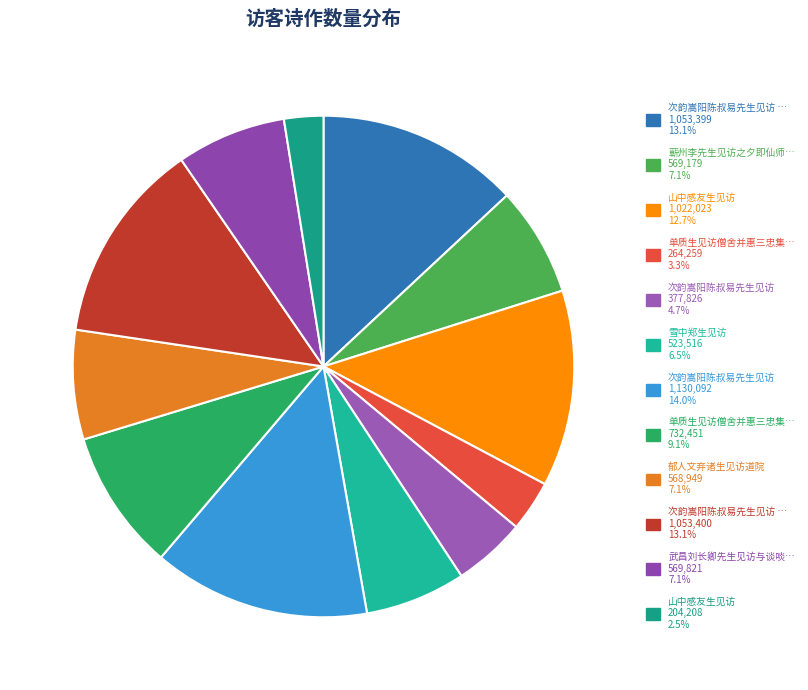

Is there a majority slice in this chart?

No